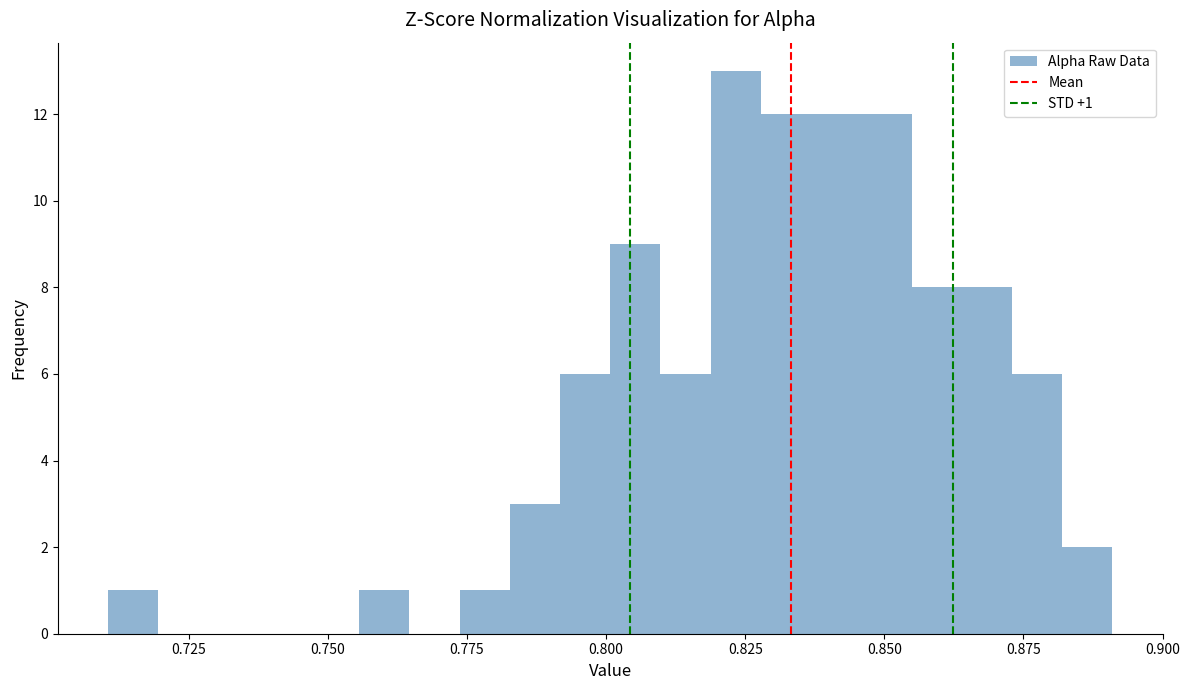

Read against the x-axis, roughly where is the centre of the tallest bar?

0.825